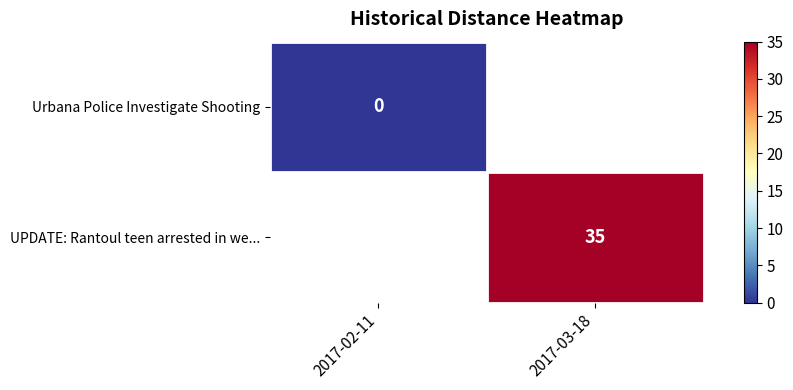

Which label corresponds to the smallest value in the chart?

2017-02-11